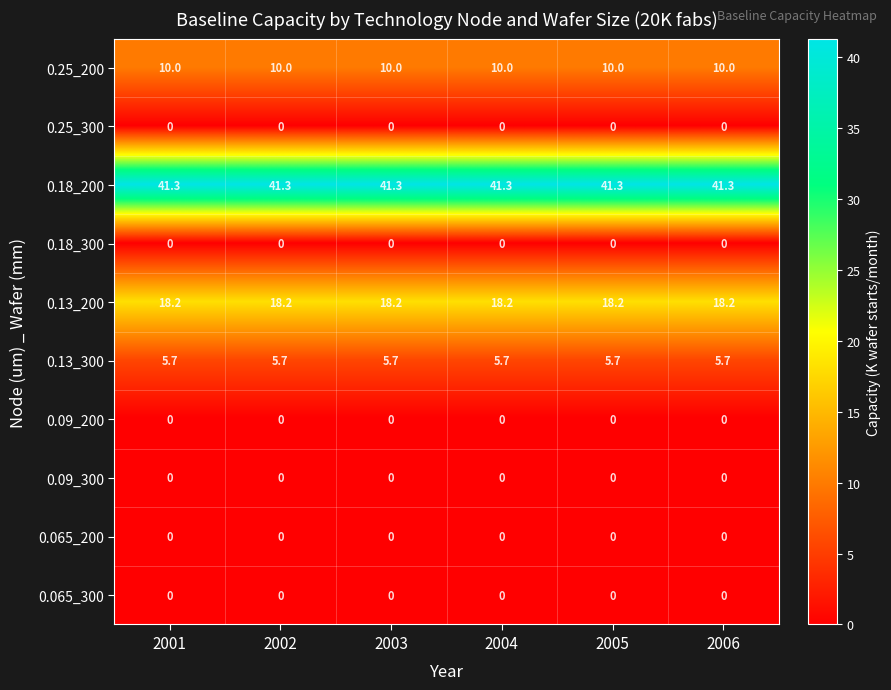

Is the value of 0.13_200 at 2001 greater than the value of 0.18_300 at 2002?

Yes